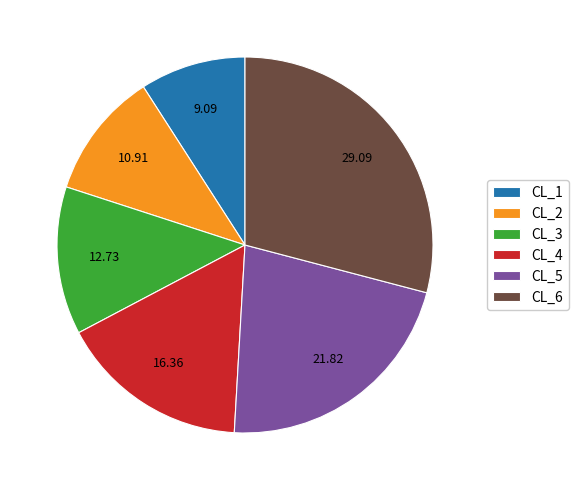

Combined, do CL_5 and CL_4 account for over 50%?

No